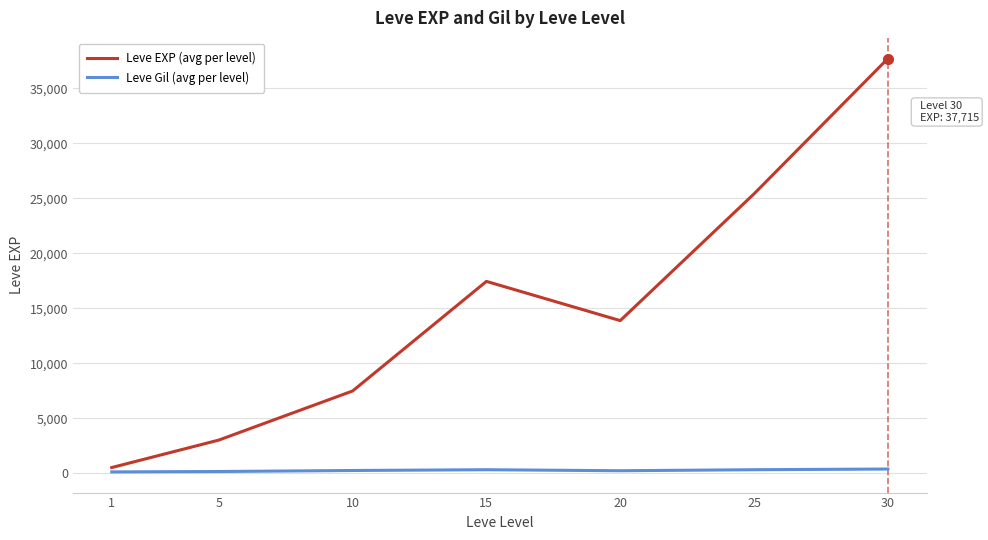

Rank the series at 10 from lowest to highest value.

Leve Gil (avg per level), Leve EXP (avg per level)